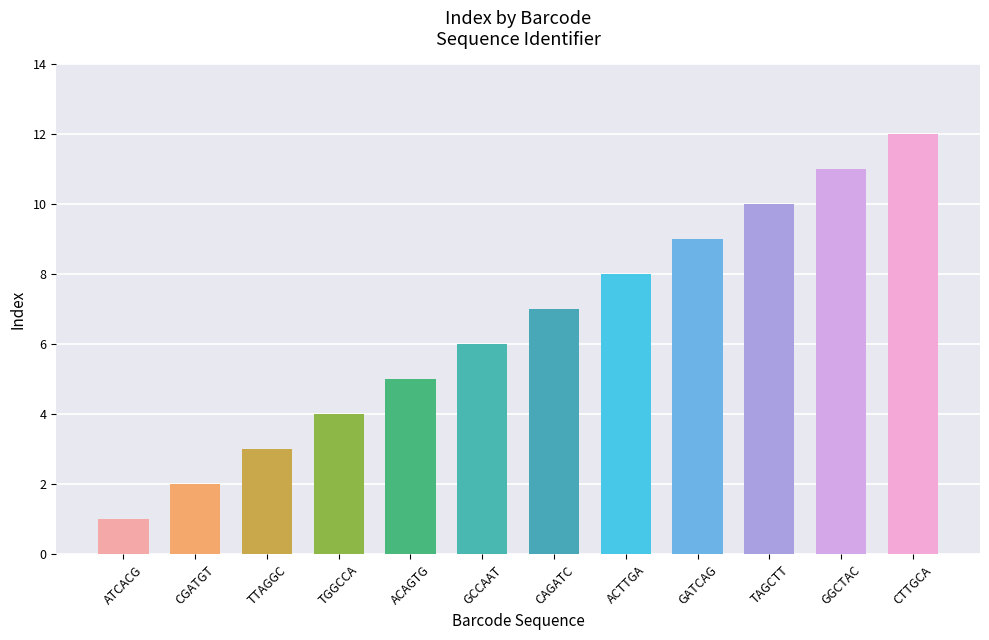

What is the sum of the values at GATCAG and TGGCCA?

13